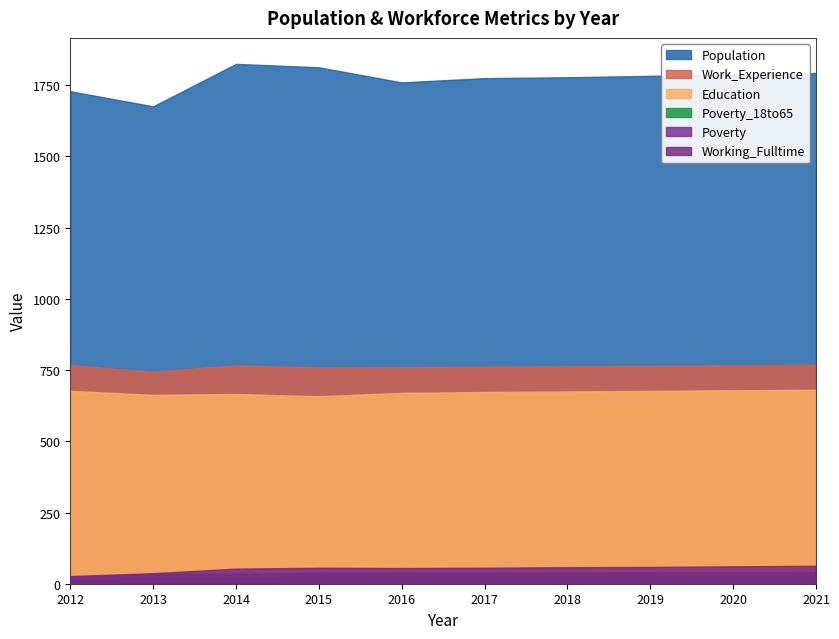

What is the minimum value shown in the chart?

17